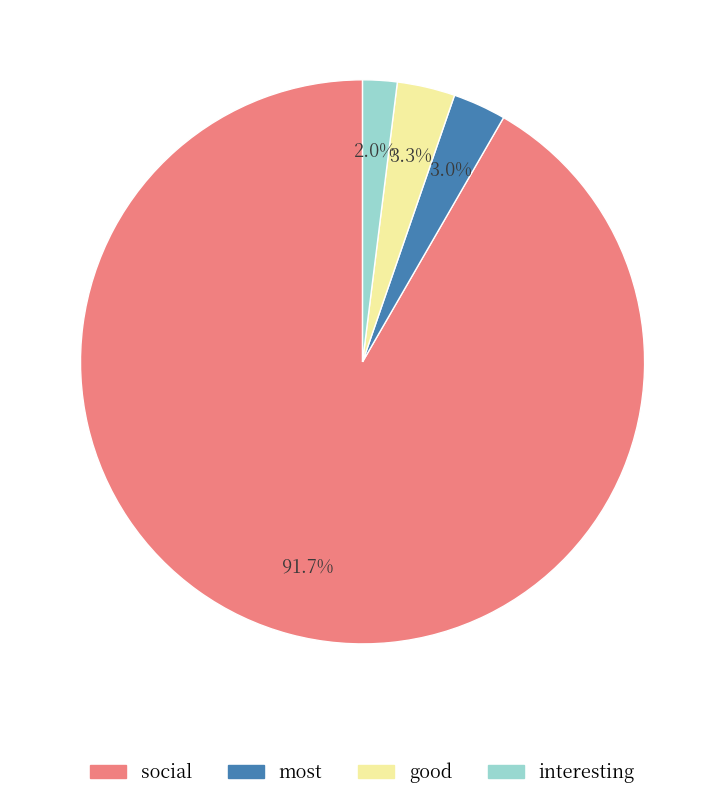

How many segments does this pie chart have?

4